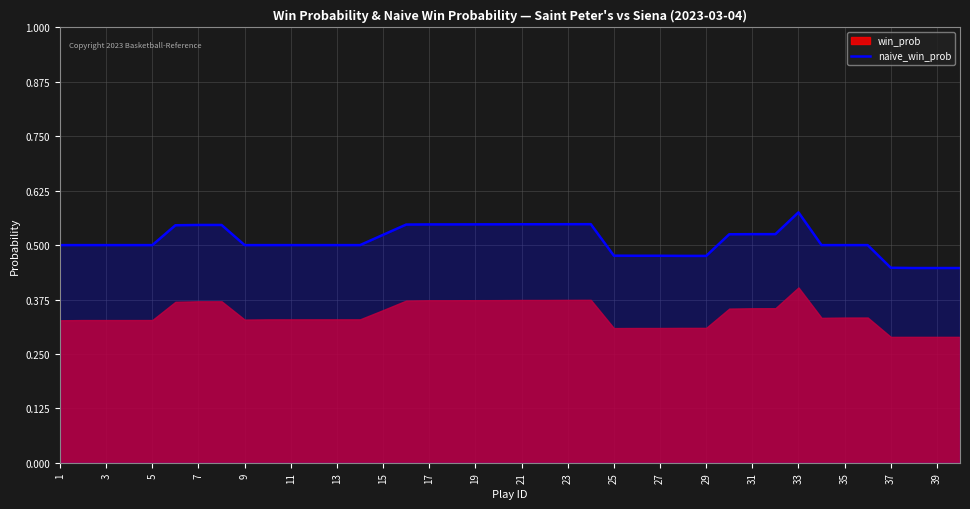

At which label does naive_win_prob reach its peak?

33